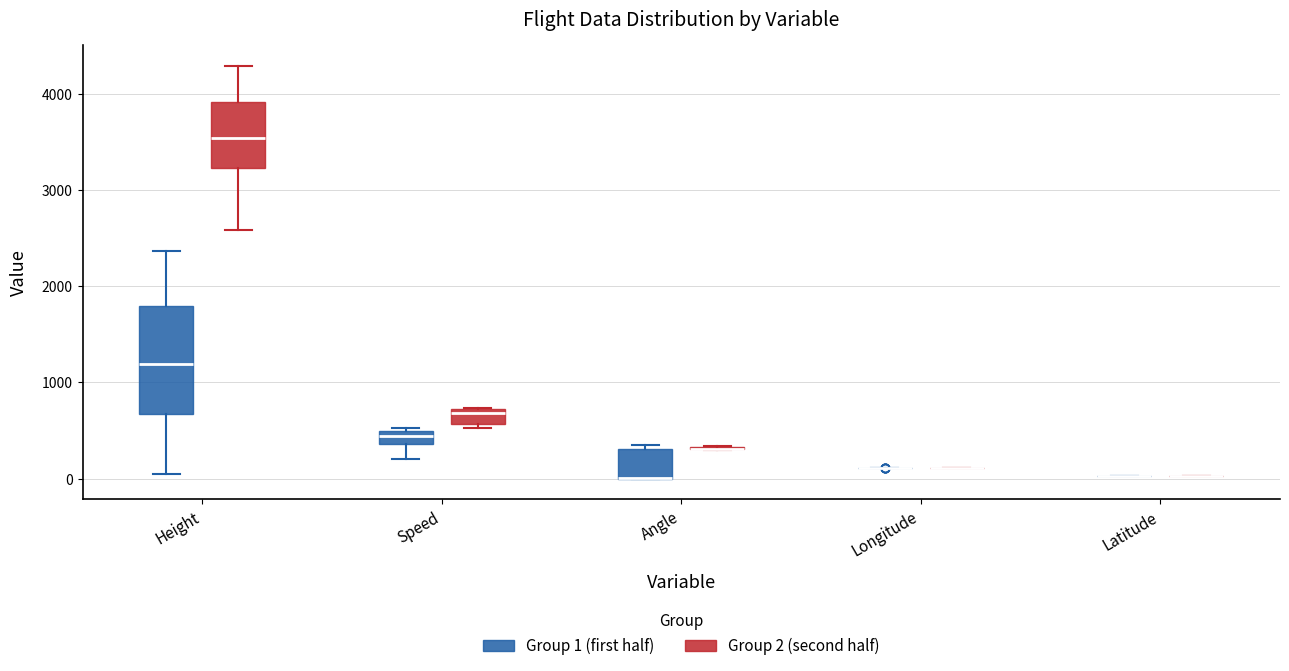

Comparing the boxes themselves (not the whiskers), which one is the tallest?

Height (Group 1 (first half))